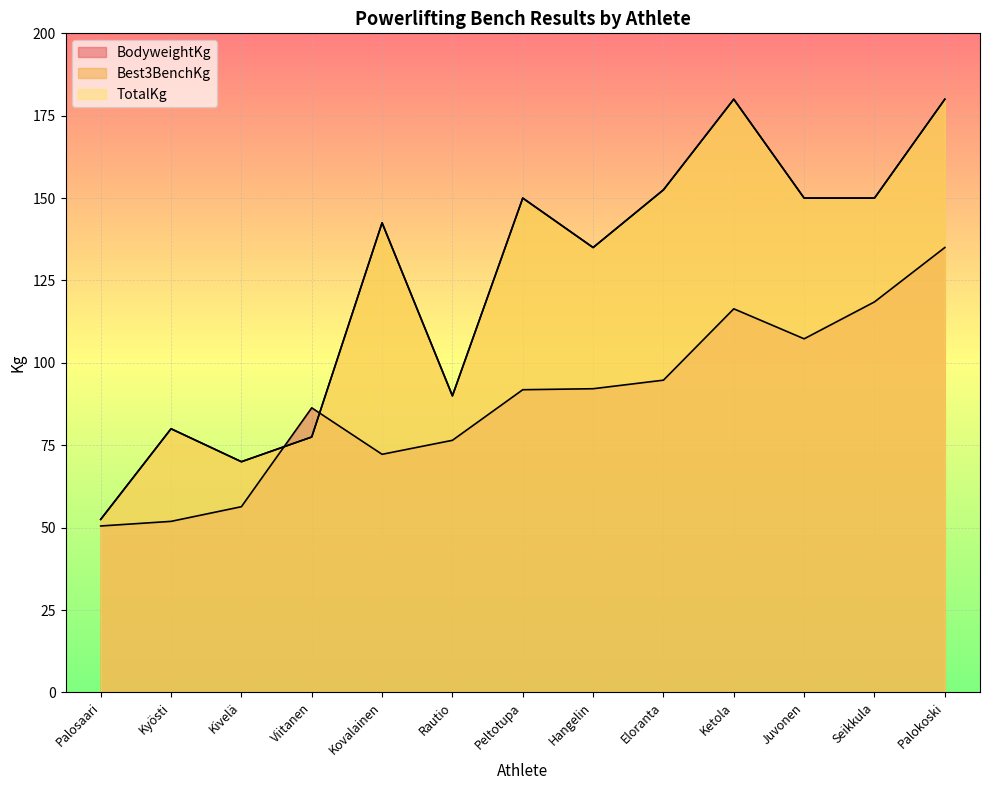

At which category does the chart reach its peak across all series?

Ketola